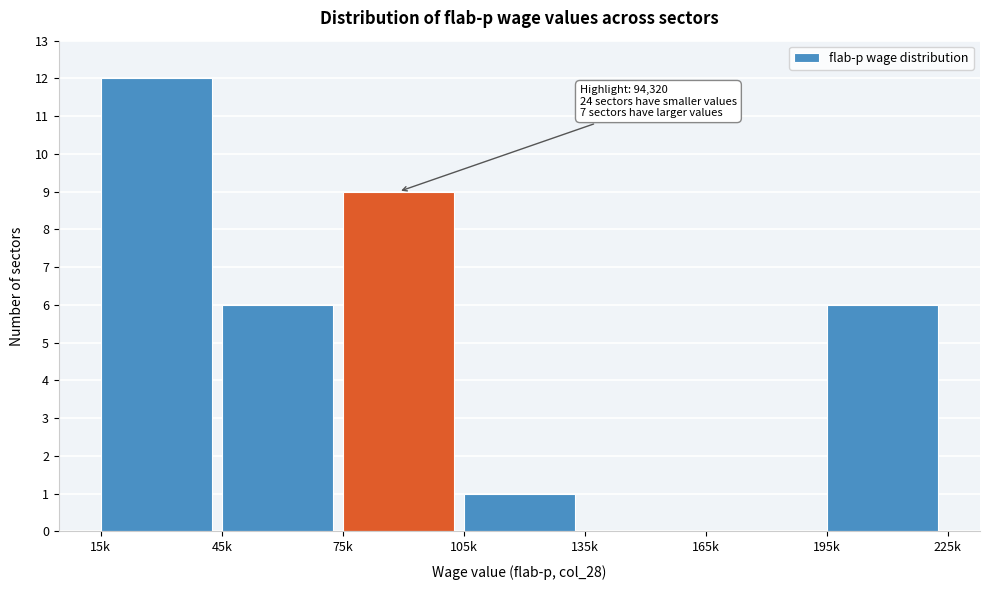

Reading left to right, transcribe all the data shown in this chart.

15k=12	45k=6	75k=9	105k=1	135k=0	165k=0	195k=6